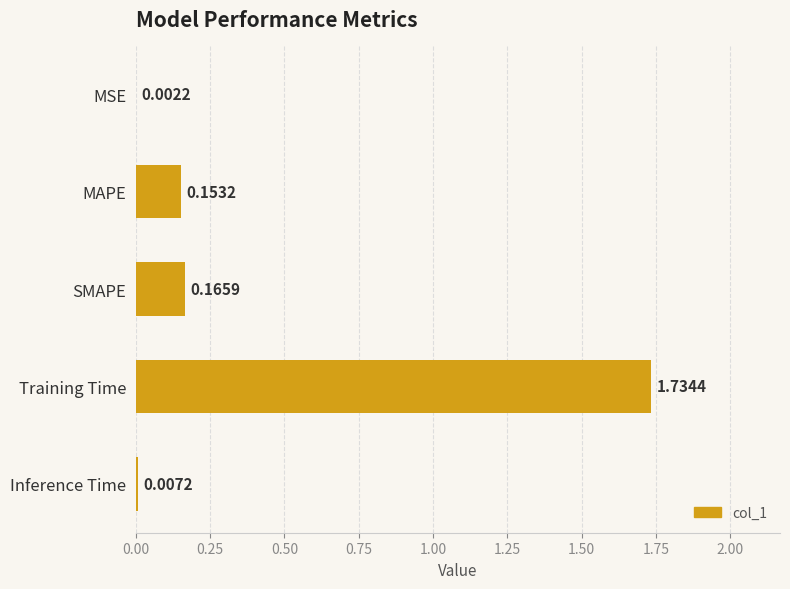

Which category has the highest value across all series?

Training Time